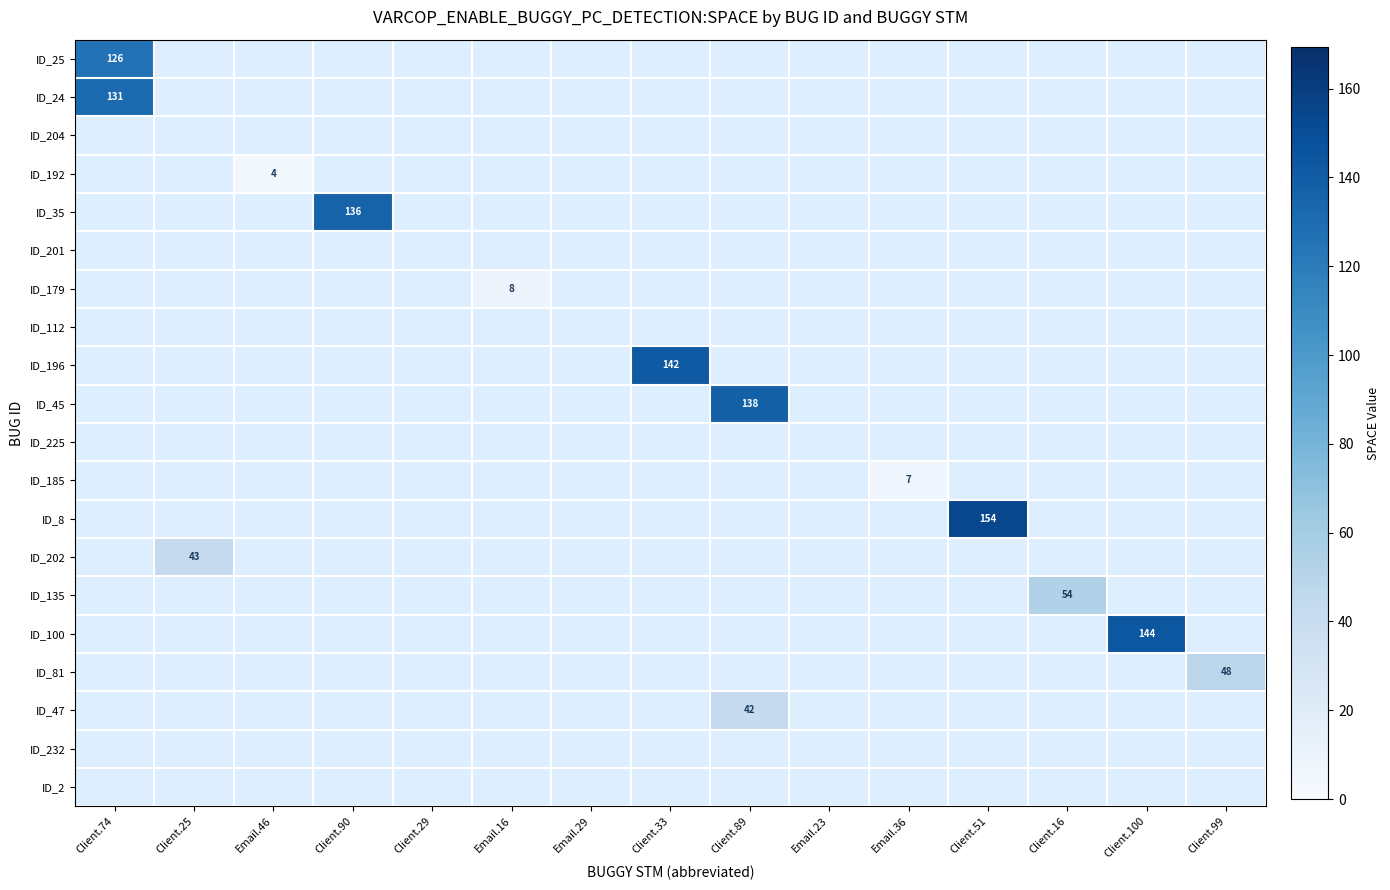

The ID_185 series shows 7 at Email.36. True or false?

True